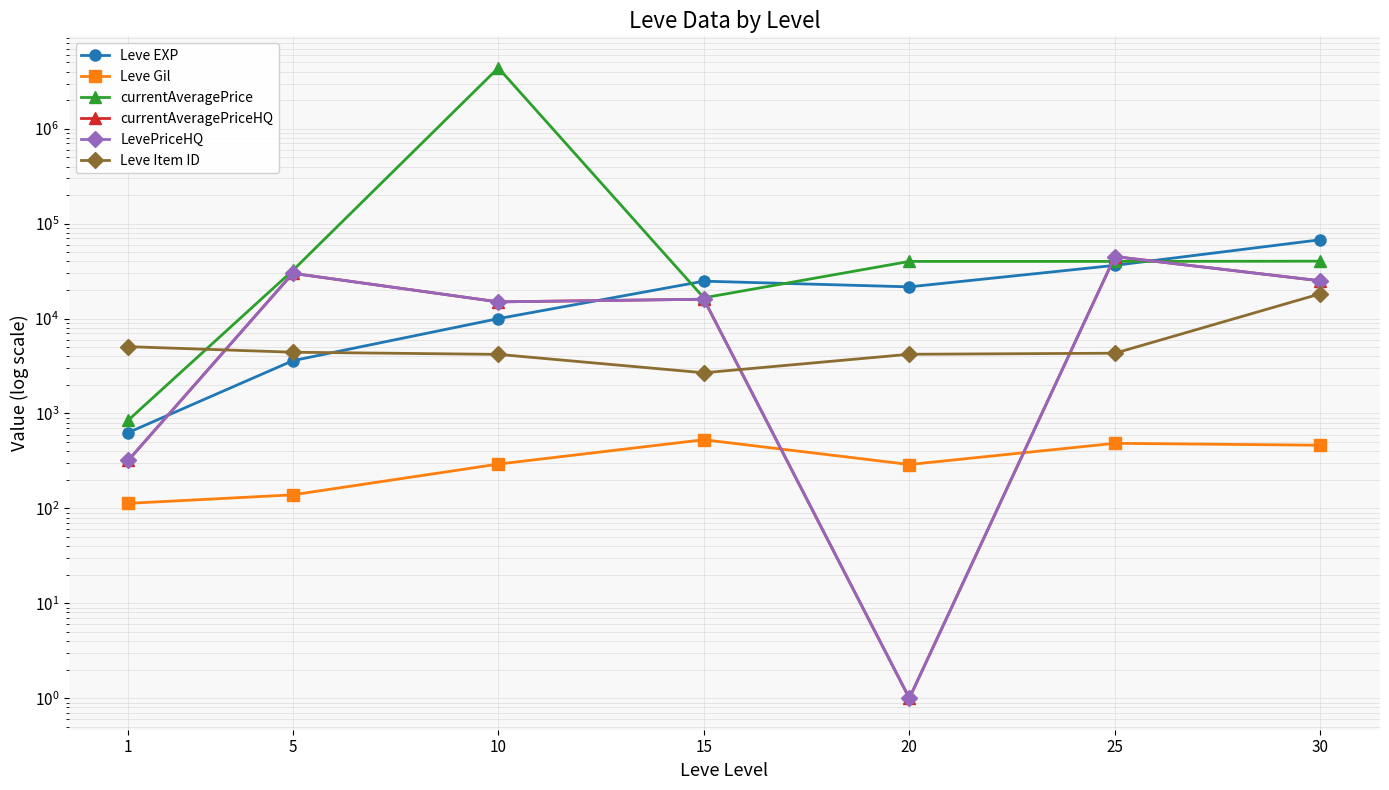

Rank the categories by LevePriceHQ value from highest to lowest.

25, 5, 30, 15, 10, 1, 20